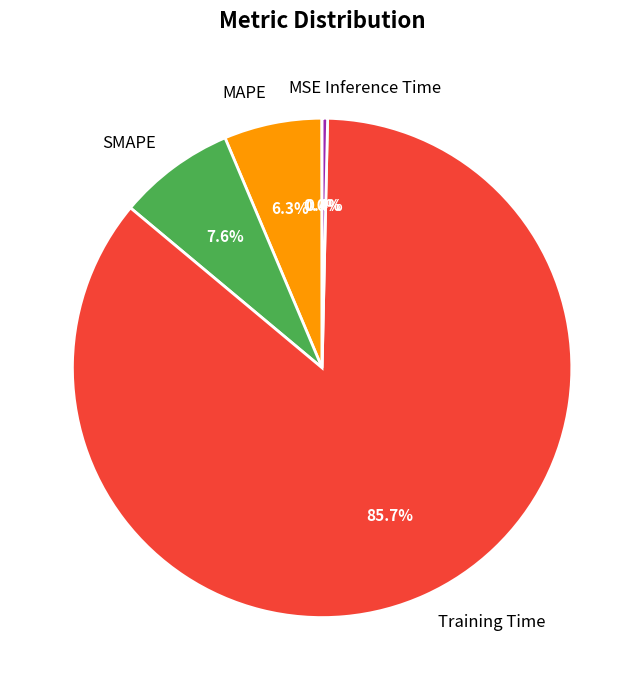

To the nearest percent, what is the combined percentage of Inference Time and Training Time?

86%